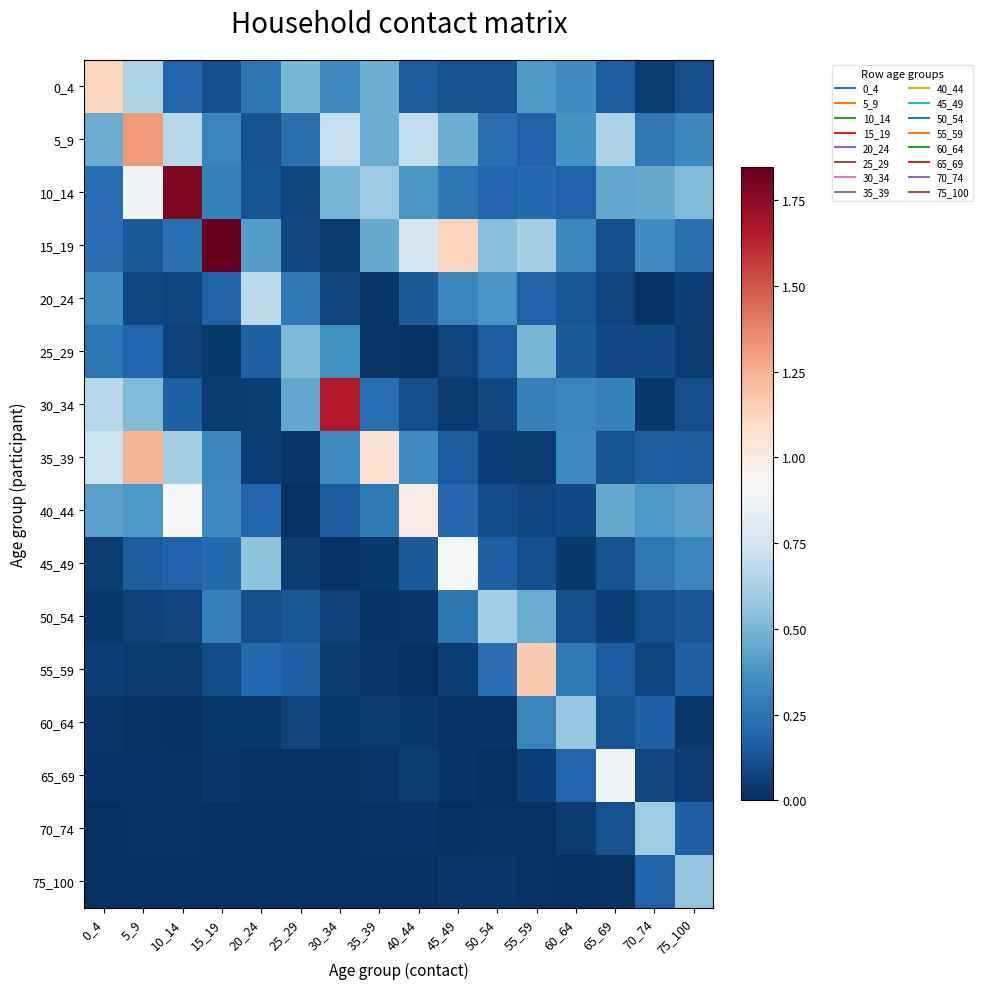

Reading right to left, transcribe all the data shown in this chart.

0_4: 75_100=0.1	70_74=0.0	65_69=0.2	60_64=0.3	55_59=0.4	50_54=0.1	45_49=0.1	40_44=0.2	35_39=0.5	30_34=0.3	25_29=0.5	20_24=0.3	15_19=0.1	10_14=0.2	5_9=0.6	0_4=1.1
5_9: 75_100=0.3	70_74=0.3	65_69=0.6	60_64=0.4	55_59=0.2	50_54=0.2	45_49=0.5	40_44=0.7	35_39=0.5	30_34=0.7	25_29=0.2	20_24=0.1	15_19=0.3	10_14=0.7	5_9=1.3	0_4=0.5
10_14: 75_100=0.5	70_74=0.5	65_69=0.4	60_64=0.2	55_59=0.2	50_54=0.2	45_49=0.3	40_44=0.4	35_39=0.6	30_34=0.5	25_29=0.1	20_24=0.1	15_19=0.3	10_14=1.8	5_9=0.9	0_4=0.2
15_19: 75_100=0.2	70_74=0.4	65_69=0.1	60_64=0.3	55_59=0.6	50_54=0.5	45_49=1.1	40_44=0.8	35_39=0.5	30_34=0.0	25_29=0.1	20_24=0.4	15_19=1.8	10_14=0.2	5_9=0.1	0_4=0.2
20_24: 75_100=0.1	70_74=0.0	65_69=0.1	60_64=0.1	55_59=0.2	50_54=0.4	45_49=0.3	40_44=0.1	35_39=0.0	30_34=0.1	25_29=0.3	20_24=0.7	15_19=0.2	10_14=0.1	5_9=0.1	0_4=0.3
25_29: 75_100=0.0	70_74=0.1	65_69=0.1	60_64=0.1	55_59=0.5	50_54=0.2	45_49=0.1	40_44=0.0	35_39=0.0	30_34=0.4	25_29=0.5	20_24=0.2	15_19=0.0	10_14=0.1	5_9=0.2	0_4=0.3
30_34: 75_100=0.1	70_74=0.0	65_69=0.3	60_64=0.3	55_59=0.3	50_54=0.1	45_49=0.0	40_44=0.1	35_39=0.2	30_34=1.7	25_29=0.4	20_24=0.0	15_19=0.0	10_14=0.2	5_9=0.5	0_4=0.7
35_39: 75_100=0.2	70_74=0.2	65_69=0.1	60_64=0.3	55_59=0.0	50_54=0.1	45_49=0.2	40_44=0.3	35_39=1.1	30_34=0.4	25_29=0.0	20_24=0.1	15_19=0.3	10_14=0.6	5_9=1.2	0_4=0.7
40_44: 75_100=0.4	70_74=0.4	65_69=0.5	60_64=0.1	55_59=0.1	50_54=0.1	45_49=0.2	40_44=1.0	35_39=0.3	30_34=0.2	25_29=0.0	20_24=0.2	15_19=0.3	10_14=0.9	5_9=0.4	0_4=0.4
45_49: 75_100=0.3	70_74=0.3	65_69=0.1	60_64=0.0	55_59=0.1	50_54=0.2	45_49=0.9	40_44=0.1	35_39=0.0	30_34=0.0	25_29=0.0	20_24=0.6	15_19=0.2	10_14=0.2	5_9=0.2	0_4=0.0
50_54: 75_100=0.1	70_74=0.1	65_69=0.1	60_64=0.1	55_59=0.5	50_54=0.6	45_49=0.2	40_44=0.0	35_39=0.0	30_34=0.1	25_29=0.1	20_24=0.1	15_19=0.3	10_14=0.1	5_9=0.1	0_4=0.0
55_59: 75_100=0.2	70_74=0.1	65_69=0.2	60_64=0.3	55_59=1.2	50_54=0.2	45_49=0.1	40_44=0.0	35_39=0.0	30_34=0.0	25_29=0.2	20_24=0.2	15_19=0.1	10_14=0.0	5_9=0.0	0_4=0.1
60_64: 75_100=0.0	70_74=0.2	65_69=0.1	60_64=0.6	55_59=0.3	50_54=0.0	45_49=0.0	40_44=0.0	35_39=0.0	30_34=0.0	25_29=0.1	20_24=0.0	15_19=0.0	10_14=0.0	5_9=0.0	0_4=0.0
65_69: 75_100=0.1	70_74=0.1	65_69=0.9	60_64=0.2	55_59=0.1	50_54=0.0	45_49=0.0	40_44=0.0	35_39=0.0	30_34=0.0	25_29=0.0	20_24=0.0	15_19=0.0	10_14=0.0	5_9=0.0	0_4=0.0
70_74: 75_100=0.2	70_74=0.6	65_69=0.1	60_64=0.0	55_59=0.0	50_54=0.0	45_49=0.0	40_44=0.0	35_39=0.0	30_34=0.0	25_29=0.0	20_24=0.0	15_19=0.0	10_14=0.0	5_9=0.0	0_4=0.0
75_100: 75_100=0.6	70_74=0.2	65_69=0.0	60_64=0.0	55_59=0.0	50_54=0.0	45_49=0.0	40_44=0.0	35_39=0.0	30_34=0.0	25_29=0.0	20_24=0.0	15_19=0.0	10_14=0.0	5_9=0.0	0_4=0.0